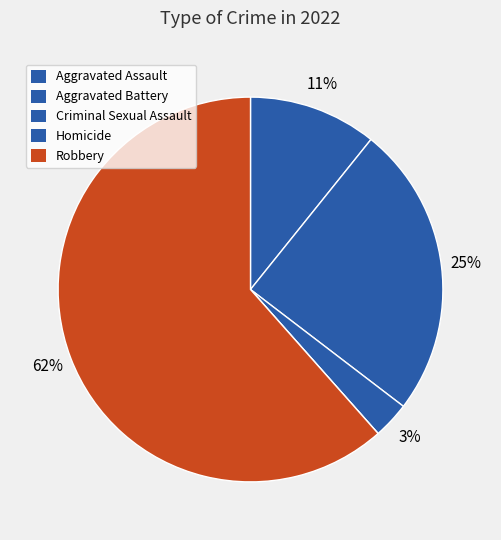

Which category has the smallest portion of the pie?

Homicide